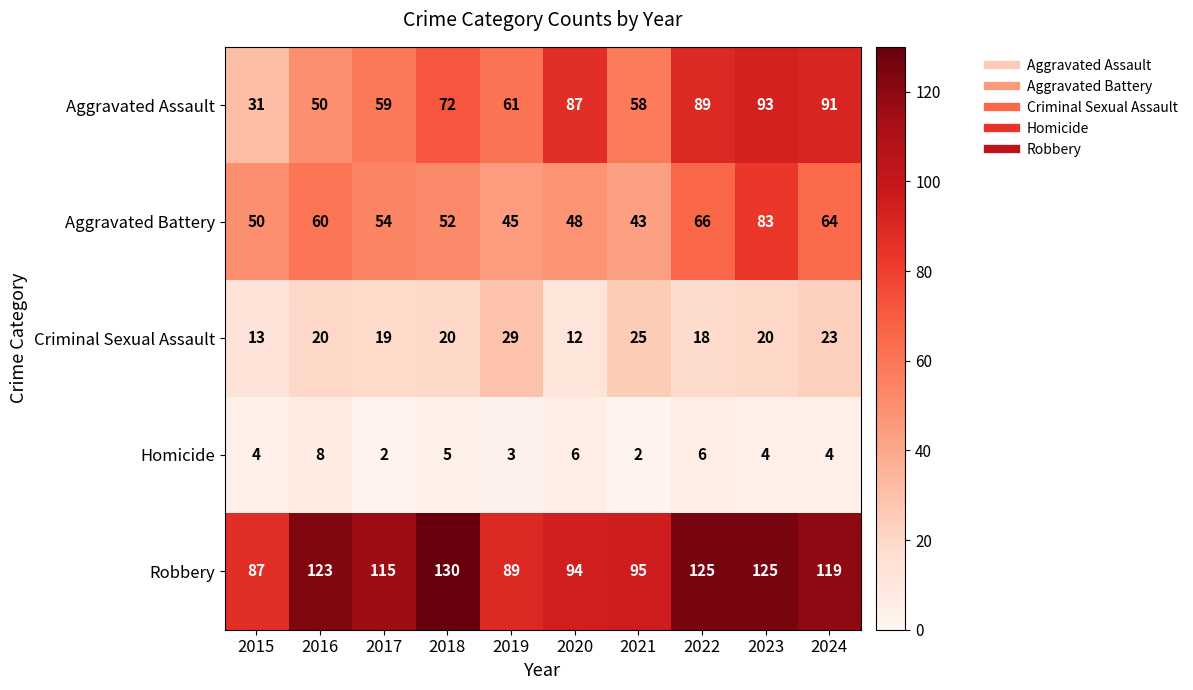

At 2019, list the series in order from largest to smallest.

Robbery, Aggravated Assault, Aggravated Battery, Criminal Sexual Assault, Homicide